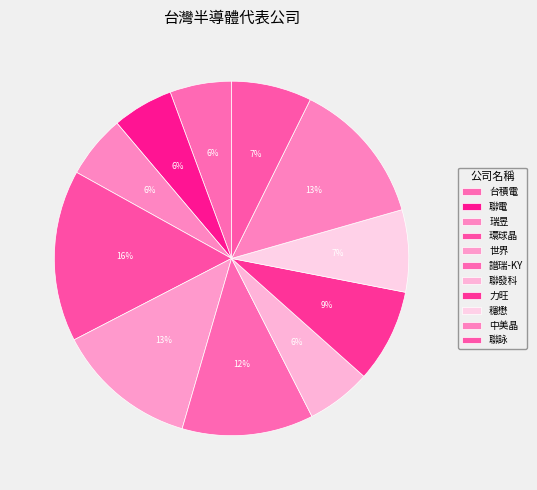

What percentage is the 譜瑞-KY slice, to the nearest percent?

12%